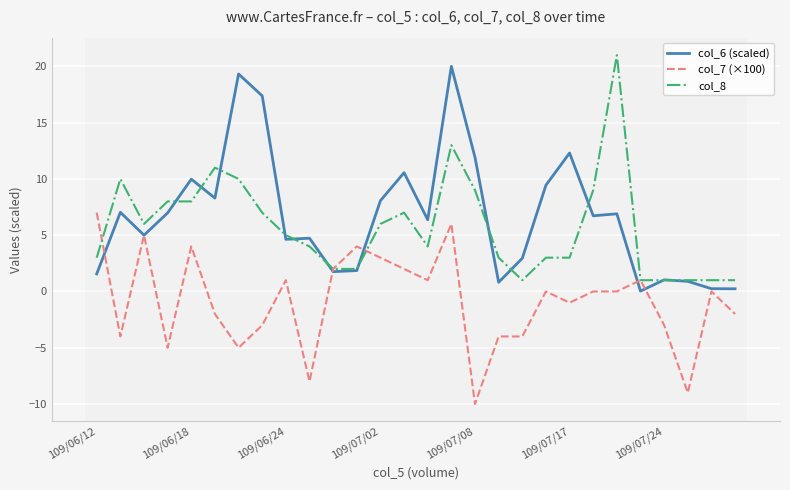

What is the smallest value displayed?

-10.0